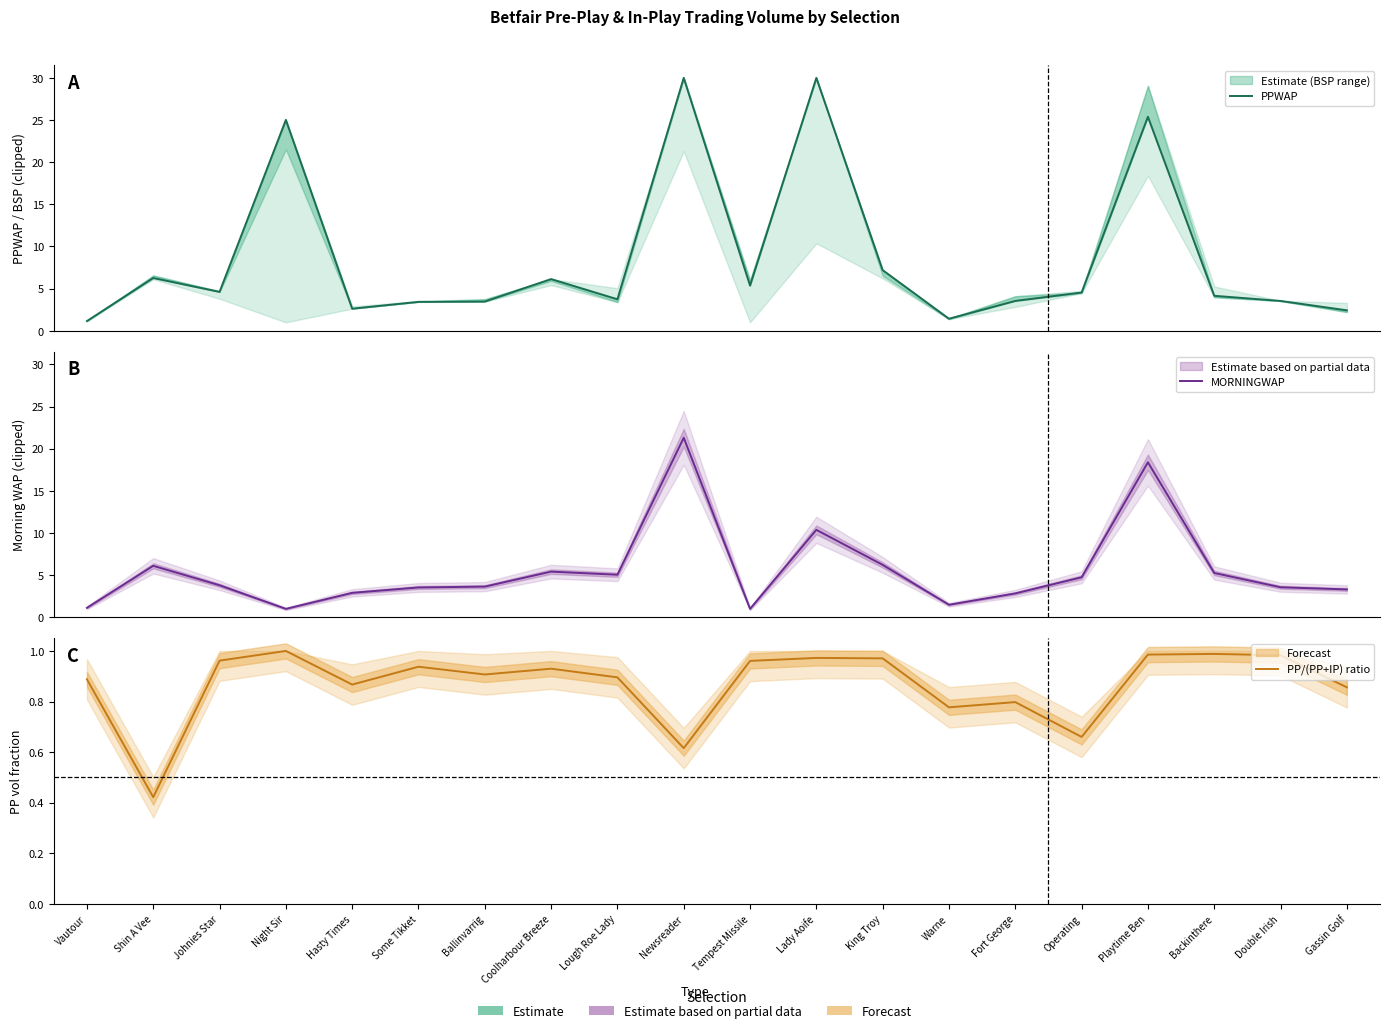

Reading right to left, what are all the values shown in this chart?

PPWAP: Gassin Golf=2.4	Double Irish=3.5	Backinthere=4.2	Playtime Ben=25.4	Operating=4.5	Fort George=3.5	Warne=1.4	King Troy=7.2	Lady Aoife=30.0	Tempest Missile=5.4	Newsreader=30.0	Lough Roe Lady=3.7	Coolharbour Breeze=6.1	Ballinvarrig=3.5	Some Tikket=3.4	Hasty Times=2.6	Night Sir=25.0	Johnies Star=4.6	Shin A Vee=6.3	Vautour=1.2
MORNINGWAP: Gassin Golf=3.3	Double Irish=3.6	Backinthere=5.3	Playtime Ben=18.4	Operating=4.7	Fort George=2.8	Warne=1.5	King Troy=6.2	Lady Aoife=10.4	Tempest Missile=1.0	Newsreader=21.3	Lough Roe Lady=5.1	Coolharbour Breeze=5.4	Ballinvarrig=3.6	Some Tikket=3.5	Hasty Times=2.9	Night Sir=1.0	Johnies Star=3.8	Shin A Vee=6.1	Vautour=1.1
PP/(PP+IP) ratio: Gassin Golf=0.9	Double Irish=1.0	Backinthere=1.0	Playtime Ben=1.0	Operating=0.7	Fort George=0.8	Warne=0.8	King Troy=1.0	Lady Aoife=1.0	Tempest Missile=1.0	Newsreader=0.6	Lough Roe Lady=0.9	Coolharbour Breeze=0.9	Ballinvarrig=0.9	Some Tikket=0.9	Hasty Times=0.9	Night Sir=1.0	Johnies Star=1.0	Shin A Vee=0.4	Vautour=0.9